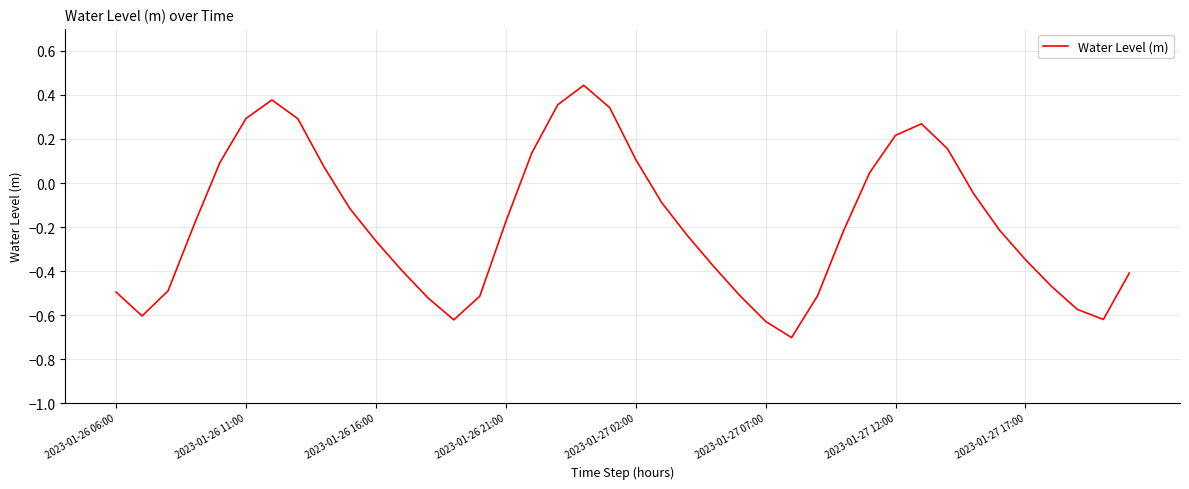

What is the minimum value shown in the chart?

-0.7